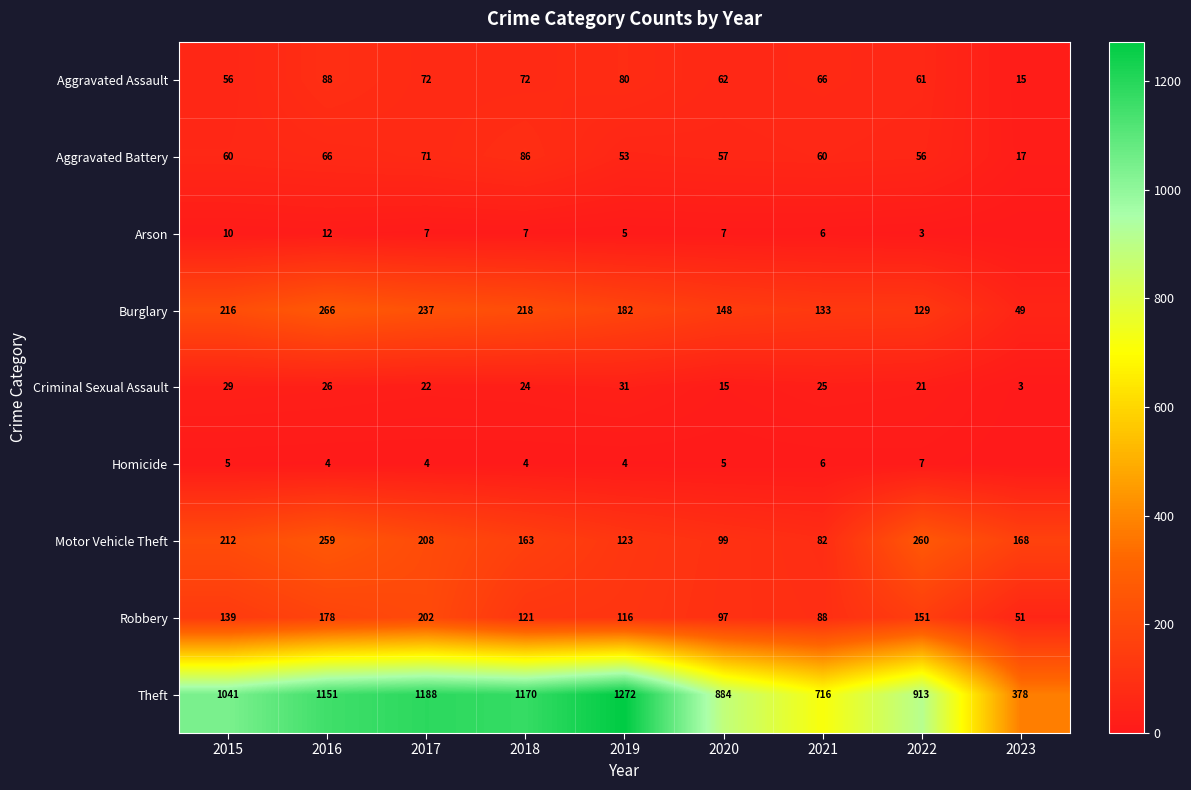

What is the sum of the Aggravated Battery values at 2019 and 2023?

70